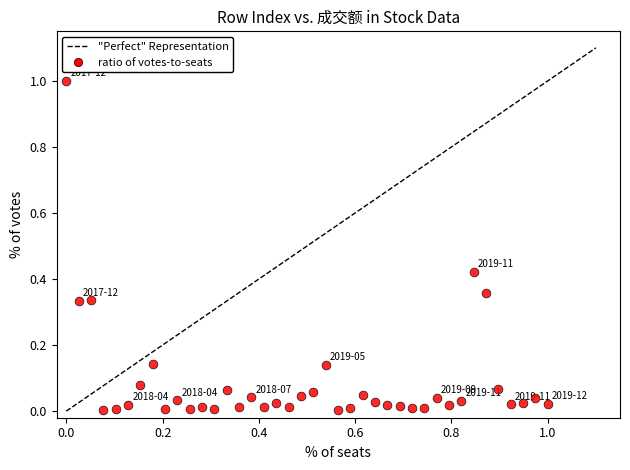

What is the range of X values (max minus min)?

1.0